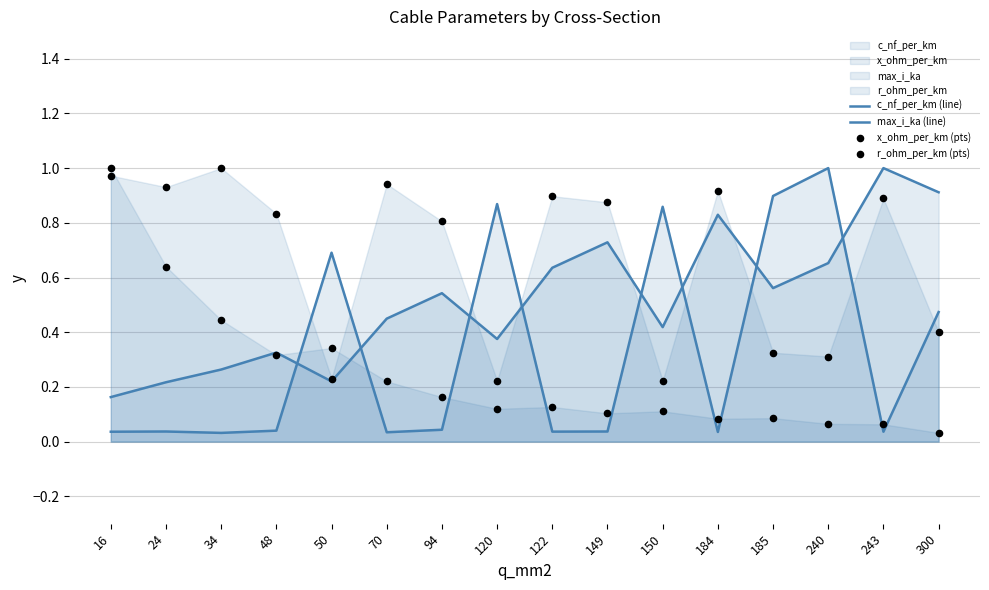

Which series contains the lowest Y value?

c_nf_per_km (line)